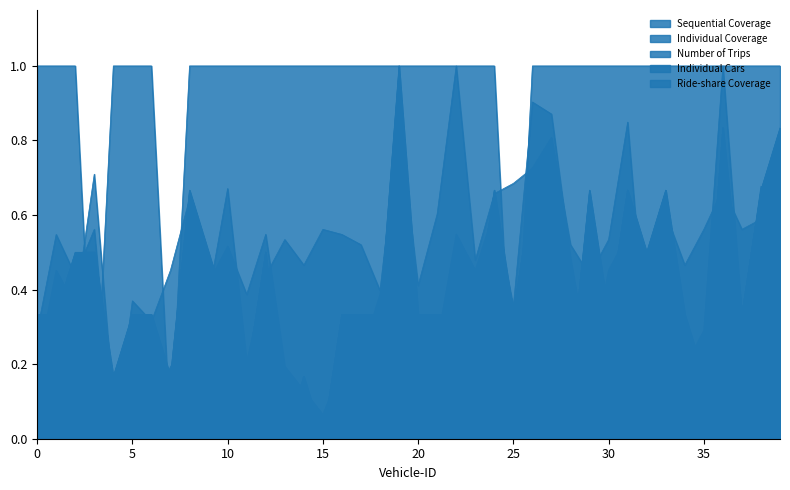

What is the spread (max minus min) of values at 6?

0.9